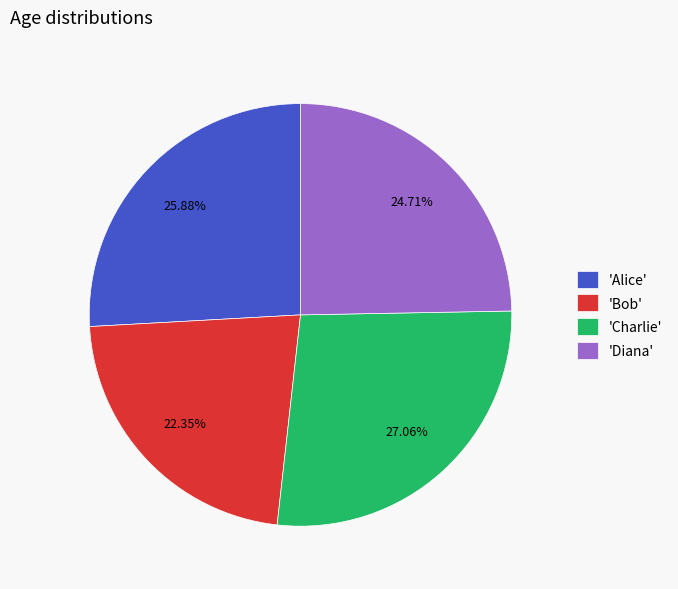

To the nearest percent, what is the difference between the largest and smallest slice percentages?

5%